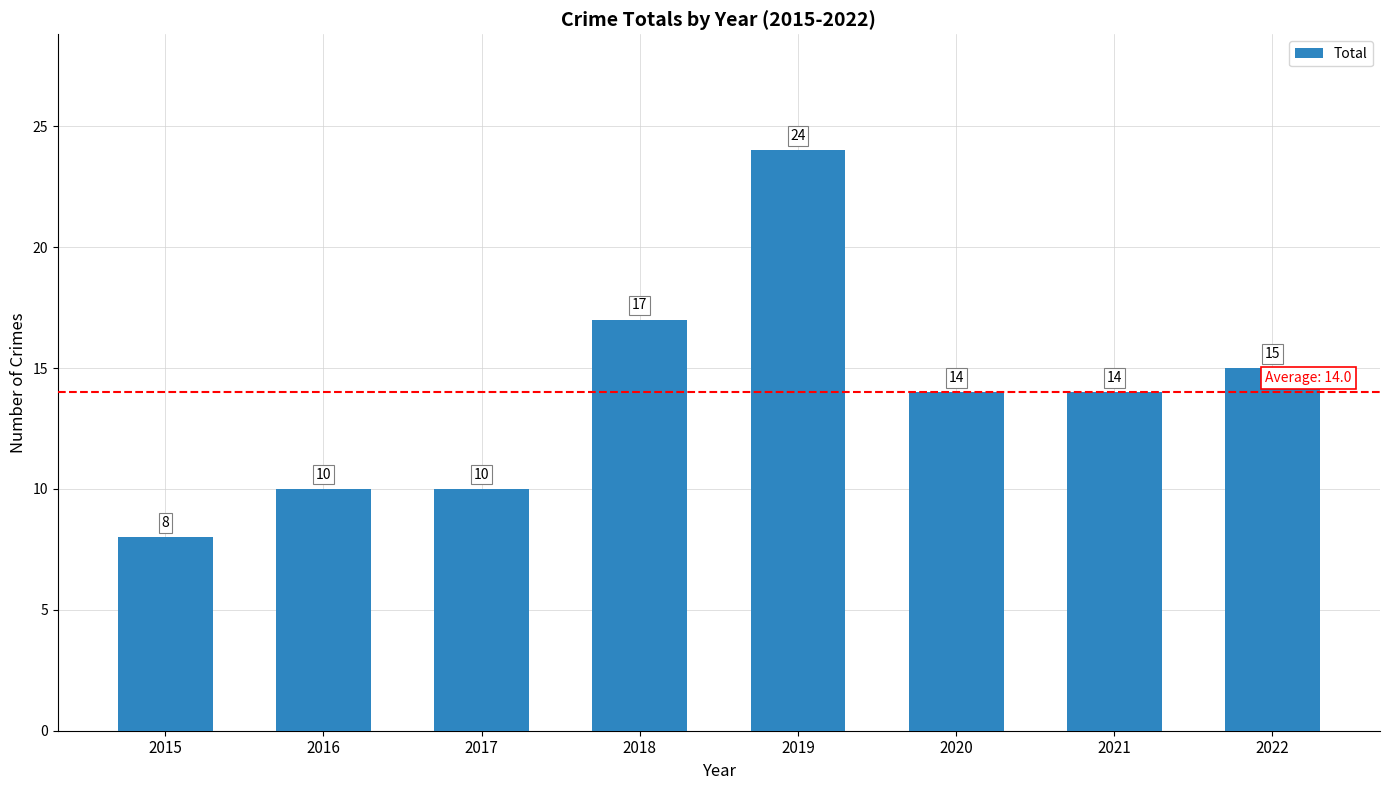

Reading left to right, what are all the values shown in this chart?

2015=8	2016=10	2017=10	2018=17	2019=24	2020=14	2021=14	2022=15